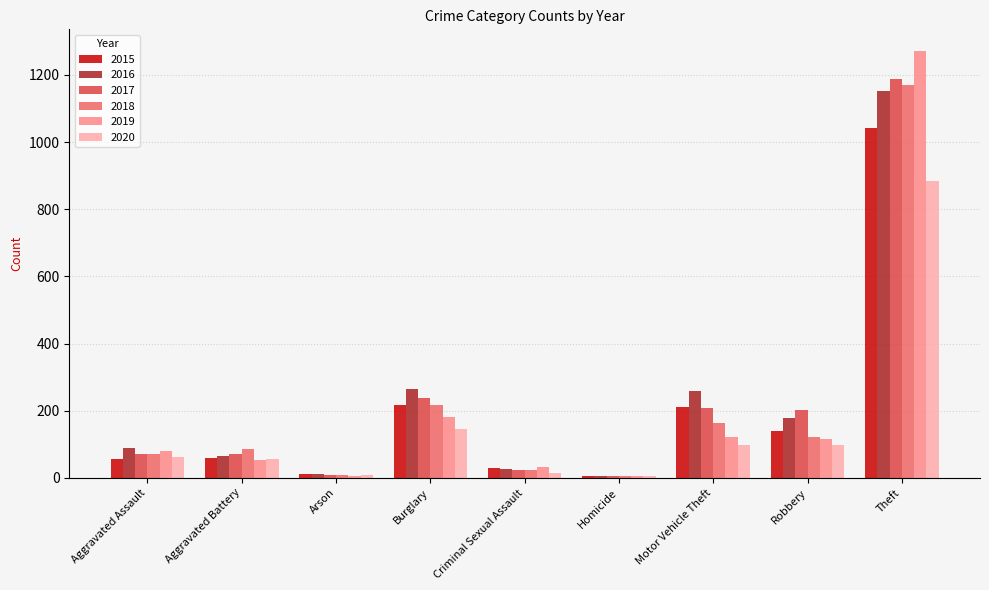

How many groups of bars are there?

9